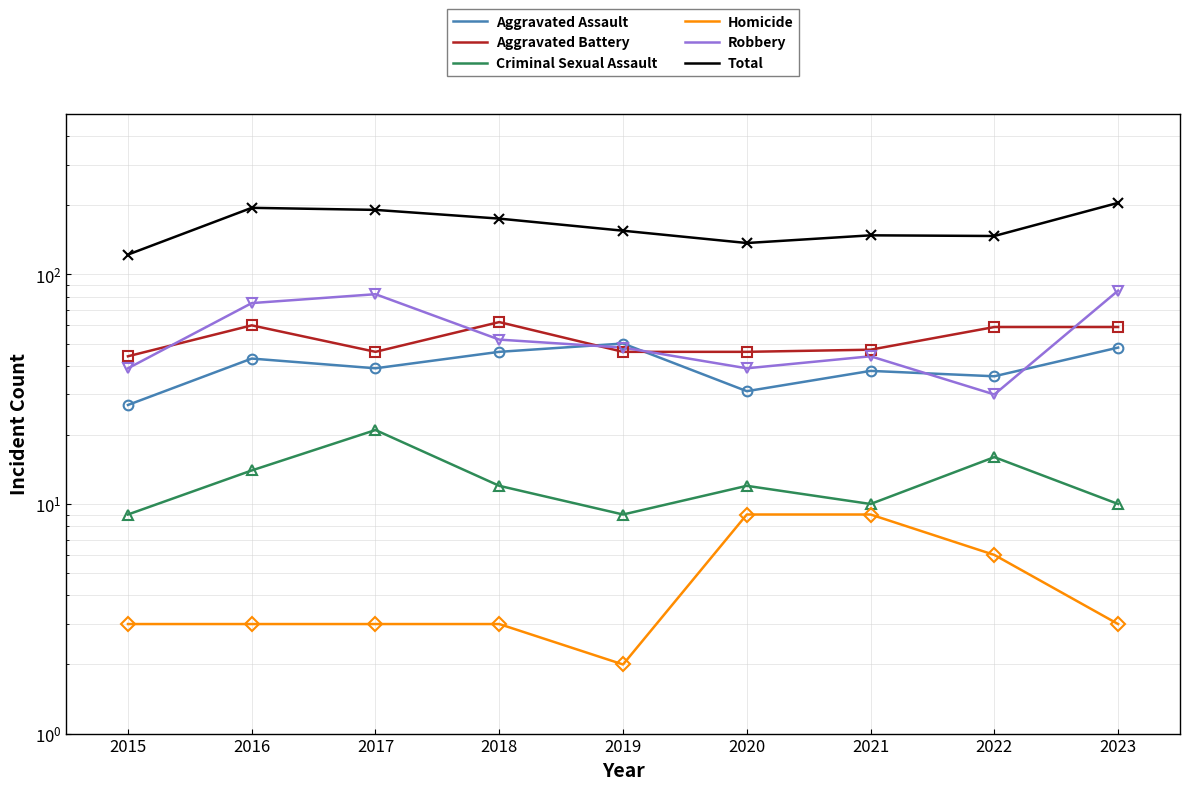

What is the maximum value shown in the chart?

205